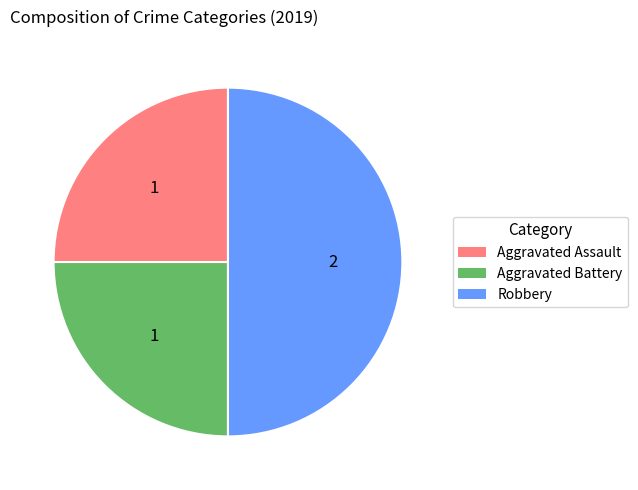

Is the sum of Aggravated Battery and Robbery greater than half?

Yes